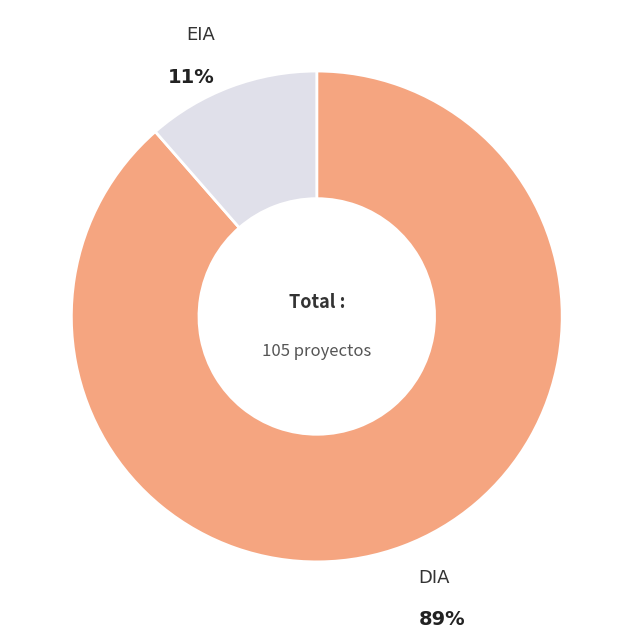

How many slices are in this pie chart?

2